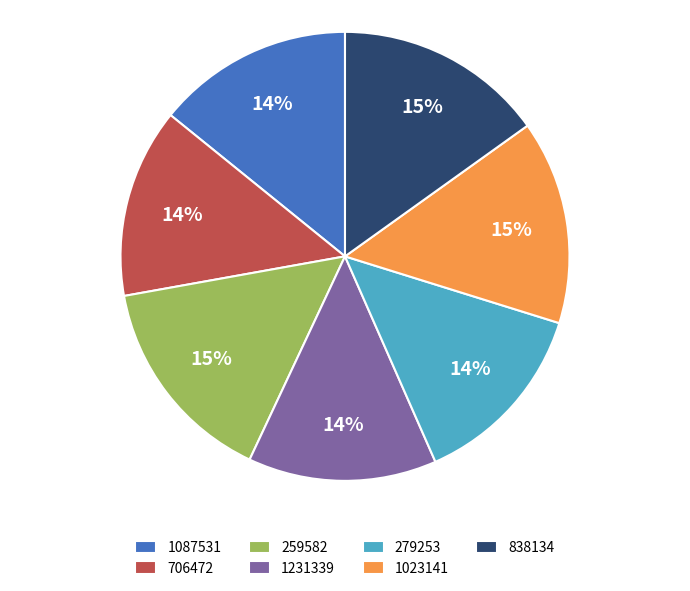

How many segments does this pie chart have?

7